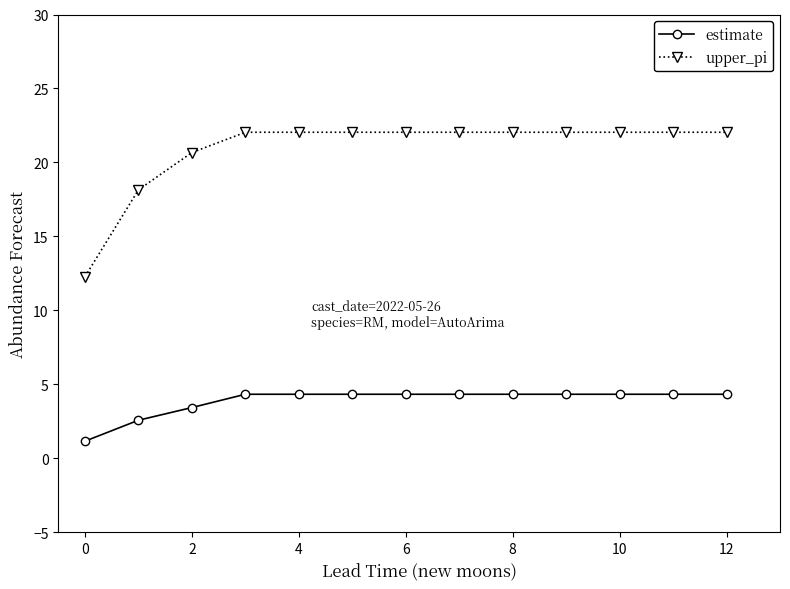

How many distinct data groups are displayed?

2